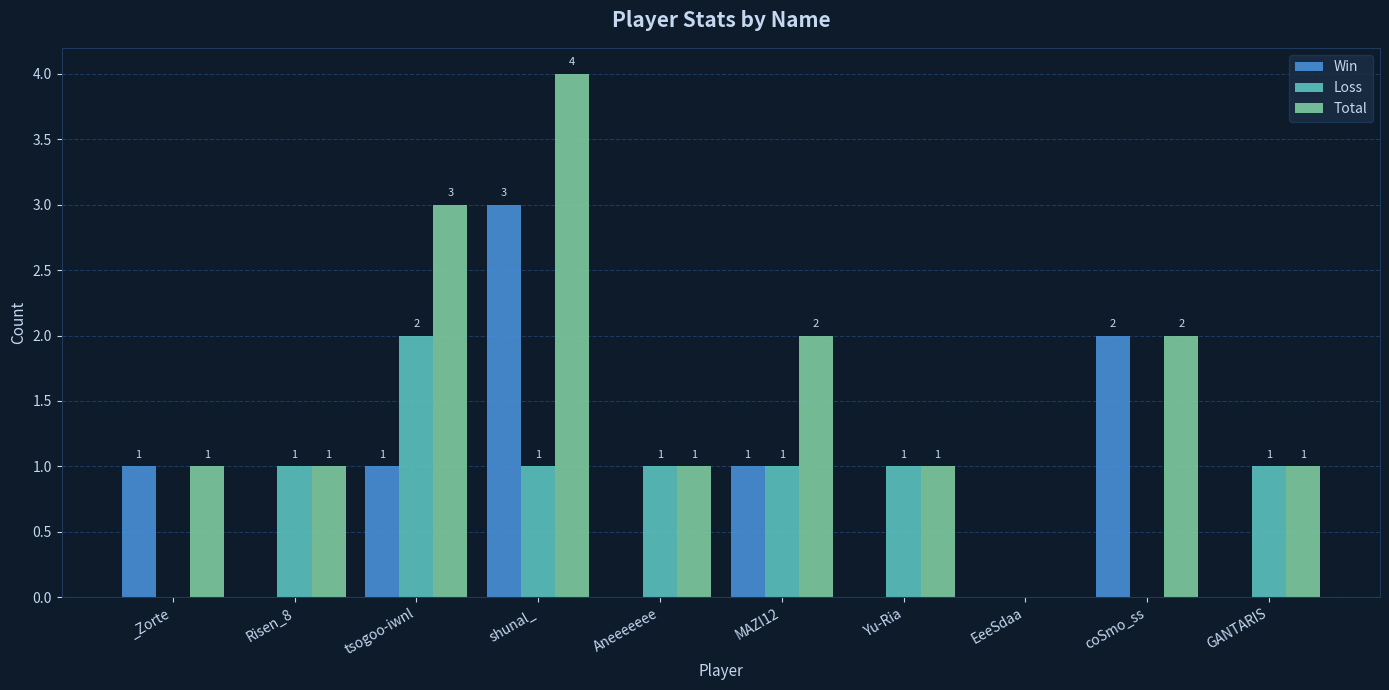

What is the average value of the Loss series?

1